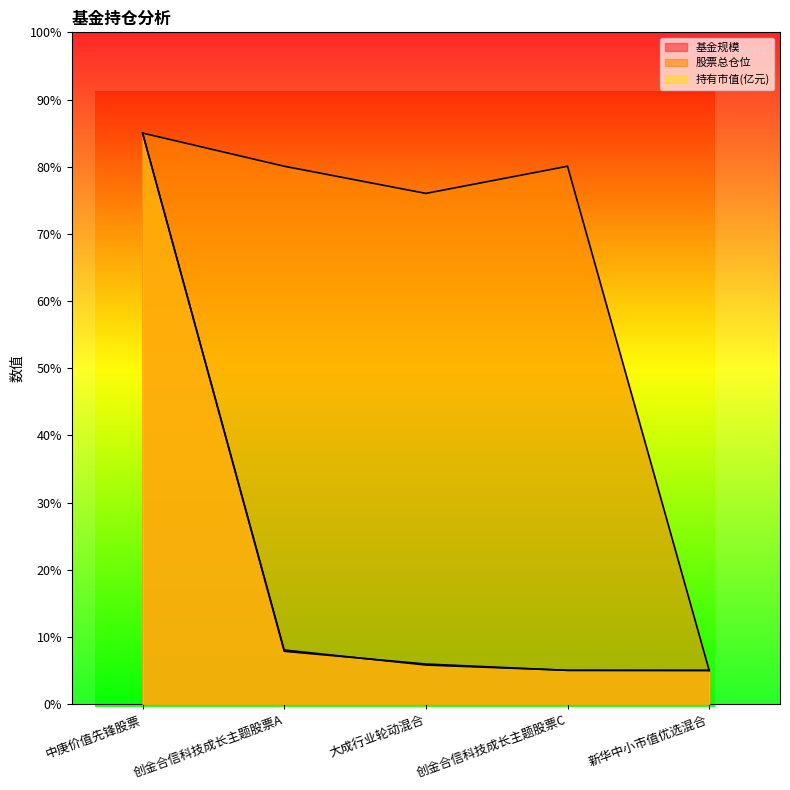

Count the number of categories in the chart.

5